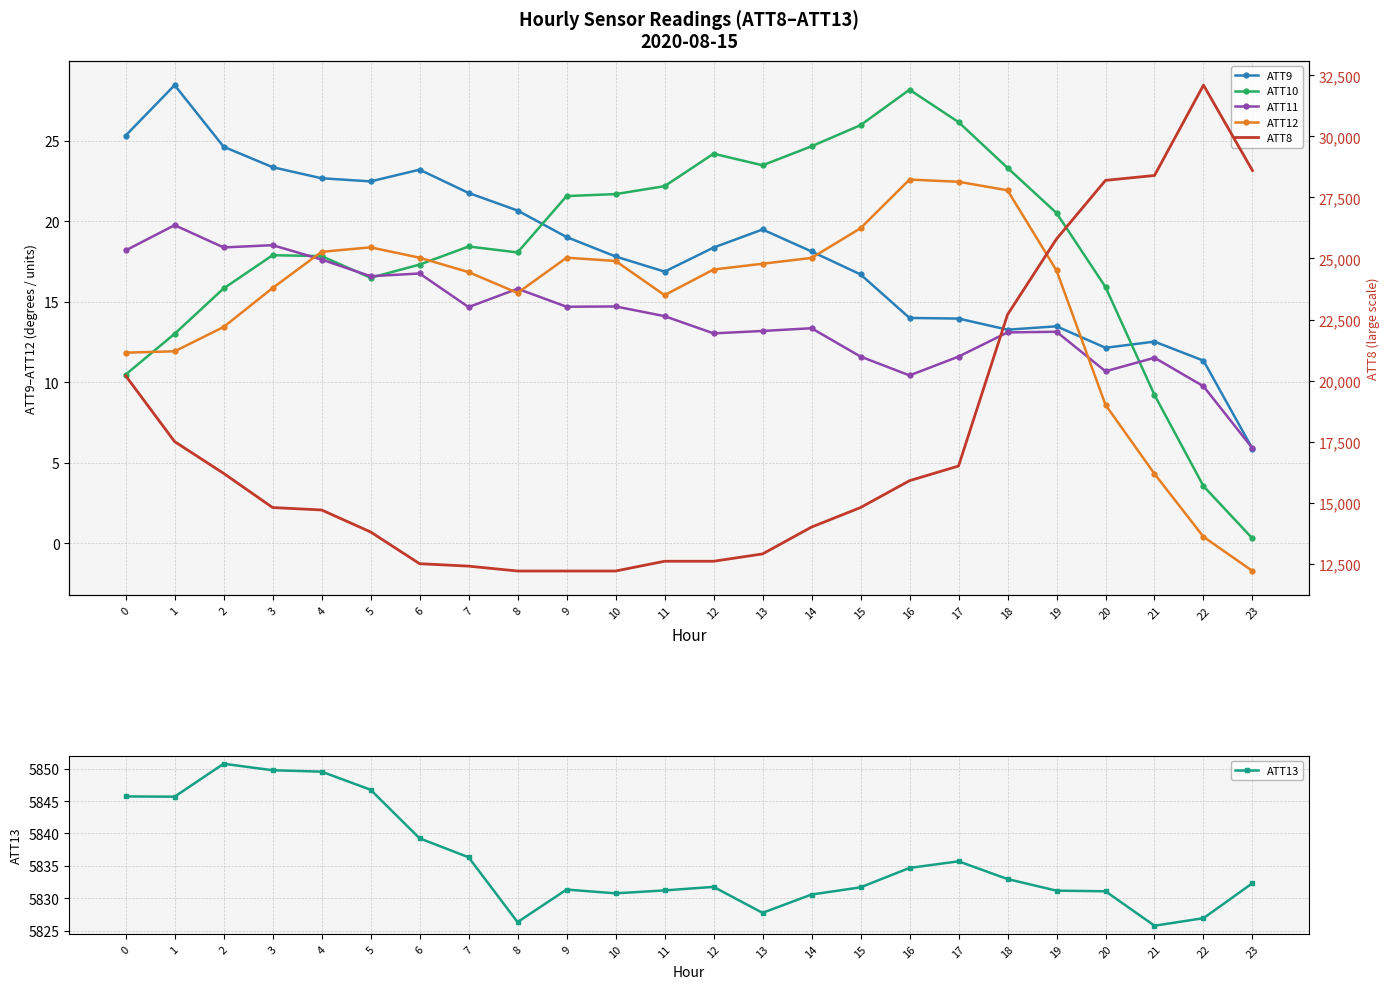

Rank the series by their maximum value, from lowest to highest.

ATT11, ATT12, ATT10, ATT9, ATT13, ATT8